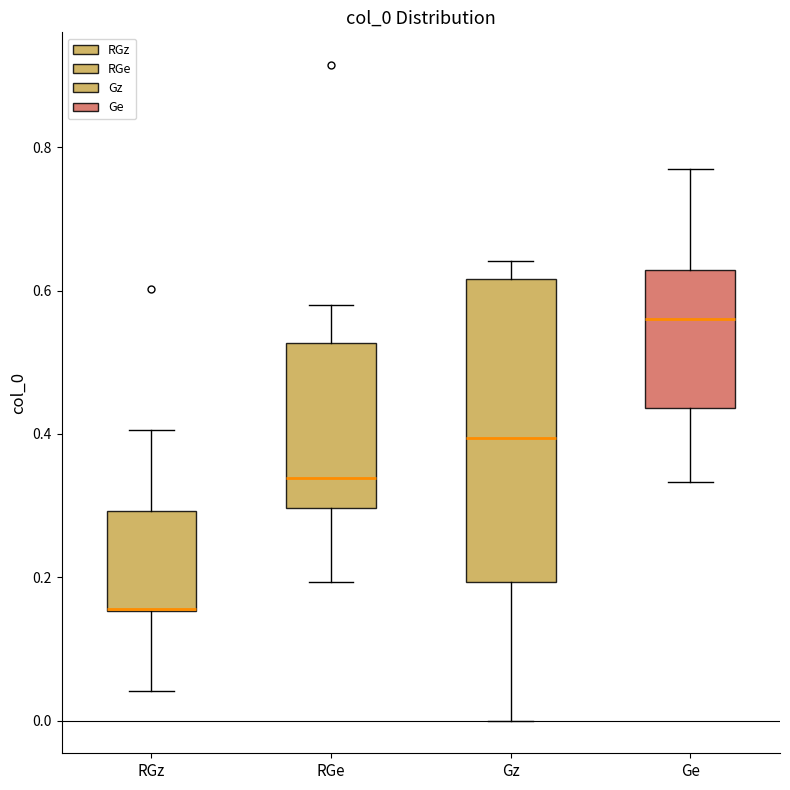

Where is the lower edge of the box for Ge on the y-axis? The values are not printed on the chart, so give them approximately, as read against the axis.

0.44